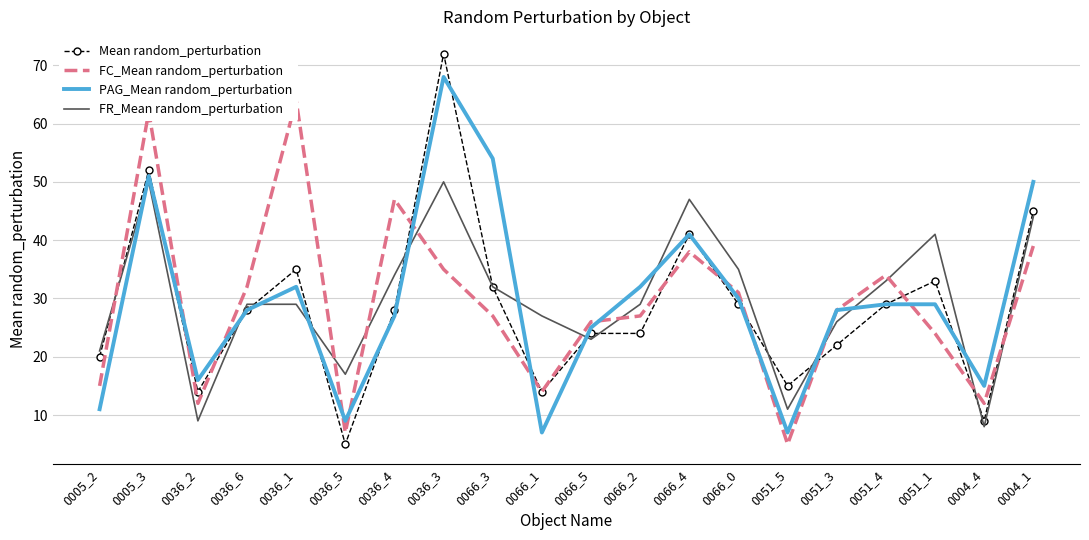

What is the sum of the Mean random_perturbation values at 0066_1 and 0066_2?

38